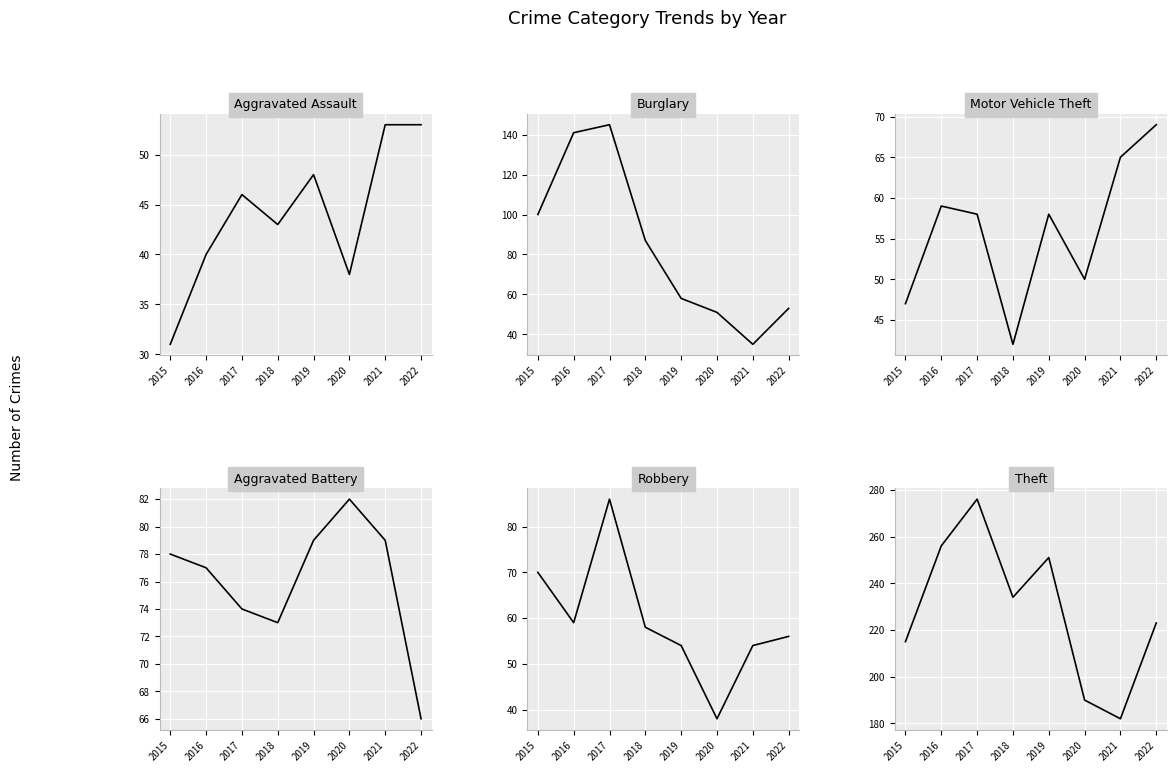

At how many categories does at least one series exceed 213?

6